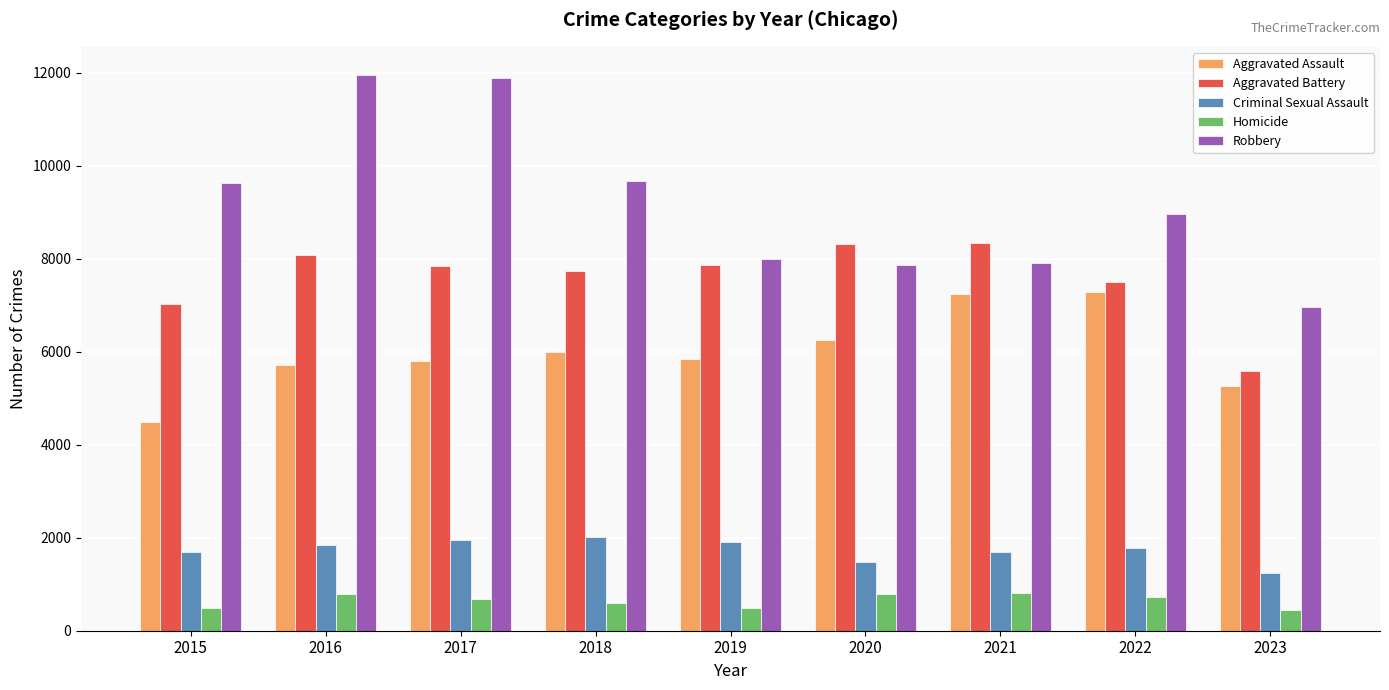

What is the maximum value for Aggravated Battery?

8347